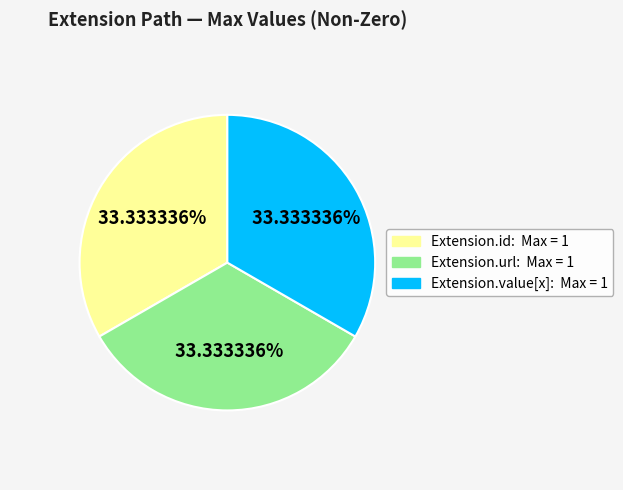

Does any single category account for the majority?

No